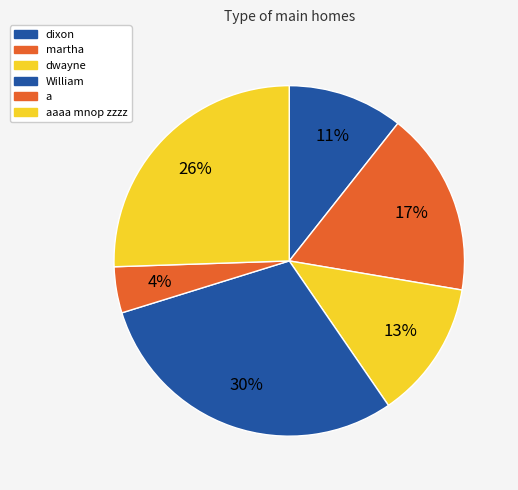

Rank the categories by value from highest to lowest.

William, aaaa mnop zzzz, martha, dwayne, dixon, a